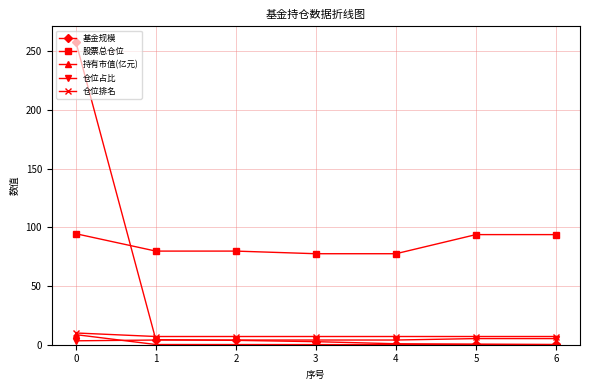

What is the total value across all series at 6?

106.2